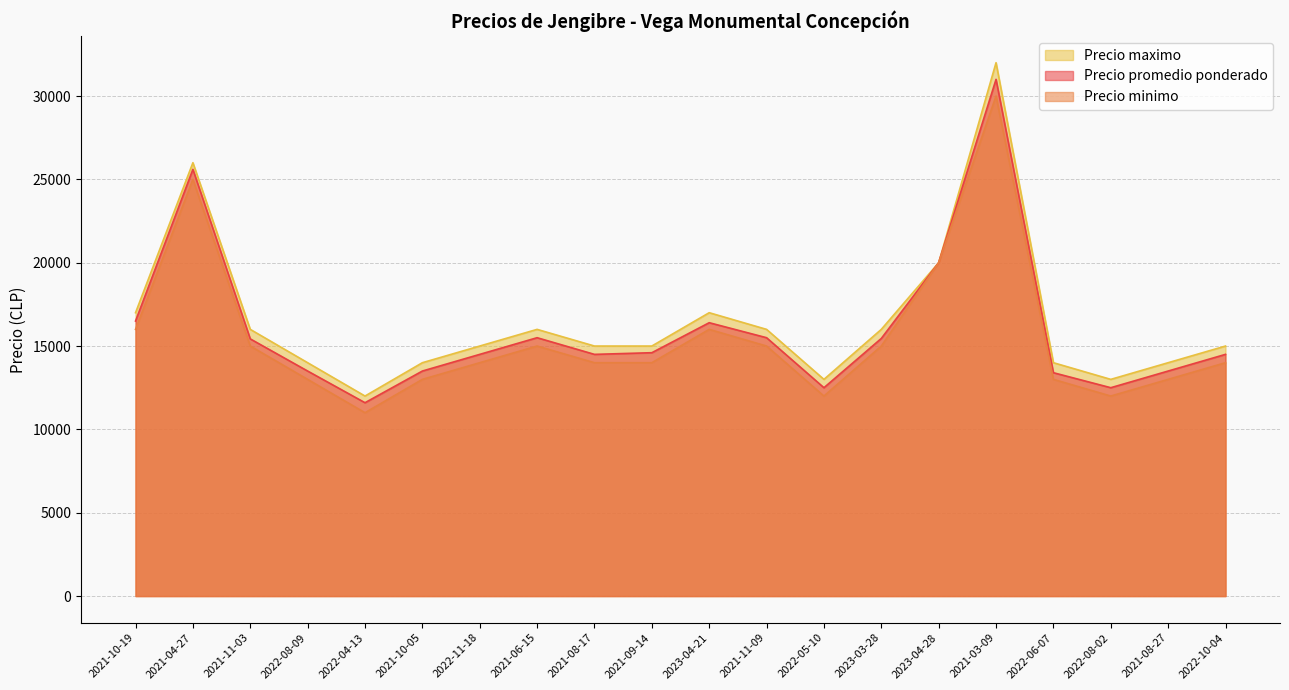

Reading left to right, what are all the values shown in this chart?

Precio promedio ponderado: 16500	25600	15429	13500	11600	13500	14500	15500	14500	14600	16400	15500	12500	15455	20000	31000	13400	12500	13500	14500
Precio minimo: 16000	25000	15000	13000	11000	13000	14000	15000	14000	14000	16000	15000	12000	15000	20000	30000	13000	12000	13000	14000
Precio maximo: 17000	26000	16000	14000	12000	14000	15000	16000	15000	15000	17000	16000	13000	16000	20000	32000	14000	13000	14000	15000